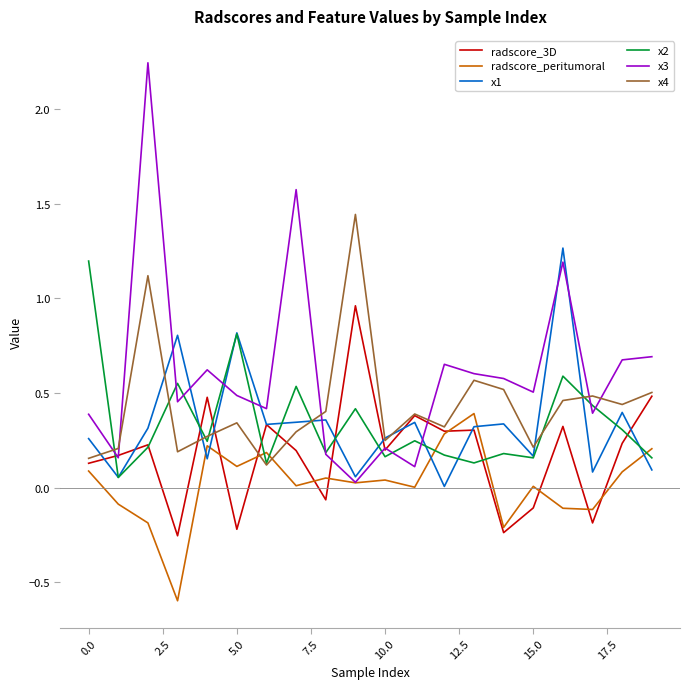

In x3, how many points are lower than both neighbors (excluding endpoints)?

7